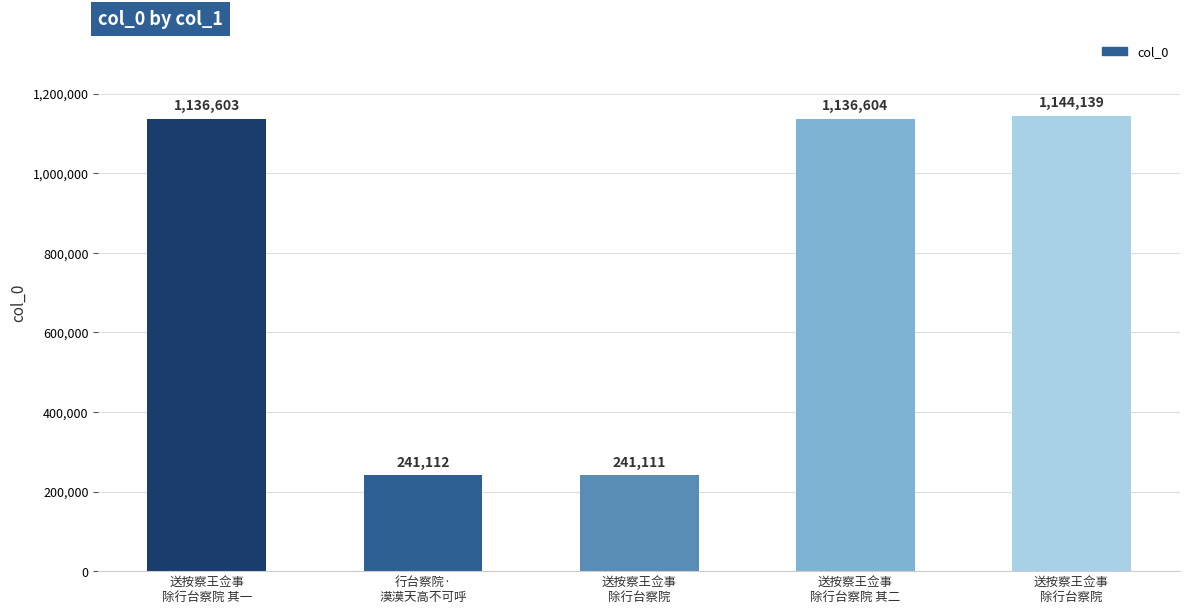

The value at 送按察王佥事
除行台察院 is 1144139. True or false?

True